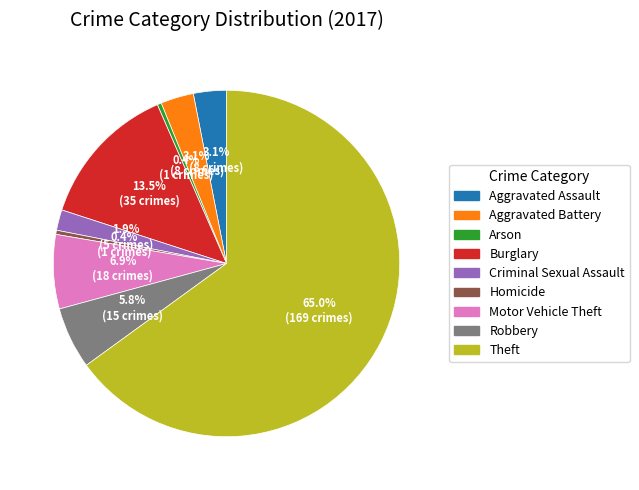

To the nearest percent, what is the average slice percentage?

11%